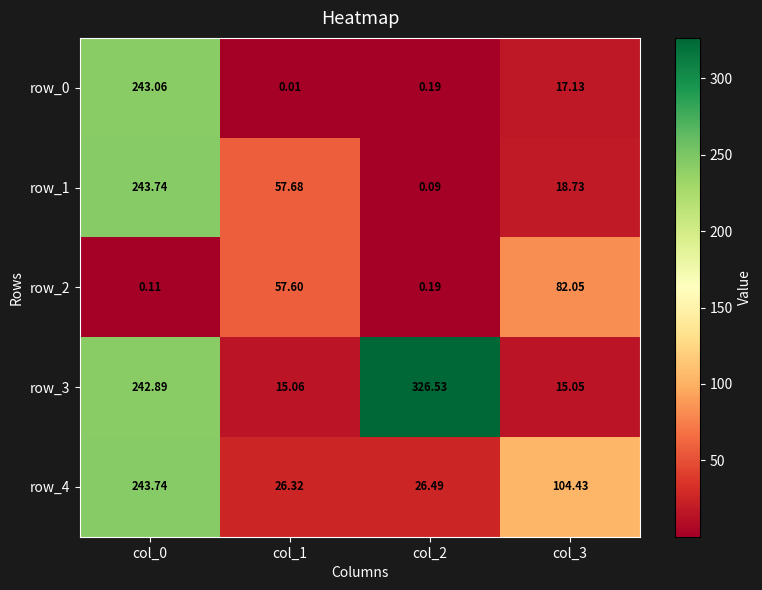

What is the lowest value of the row_4 series?

26.3